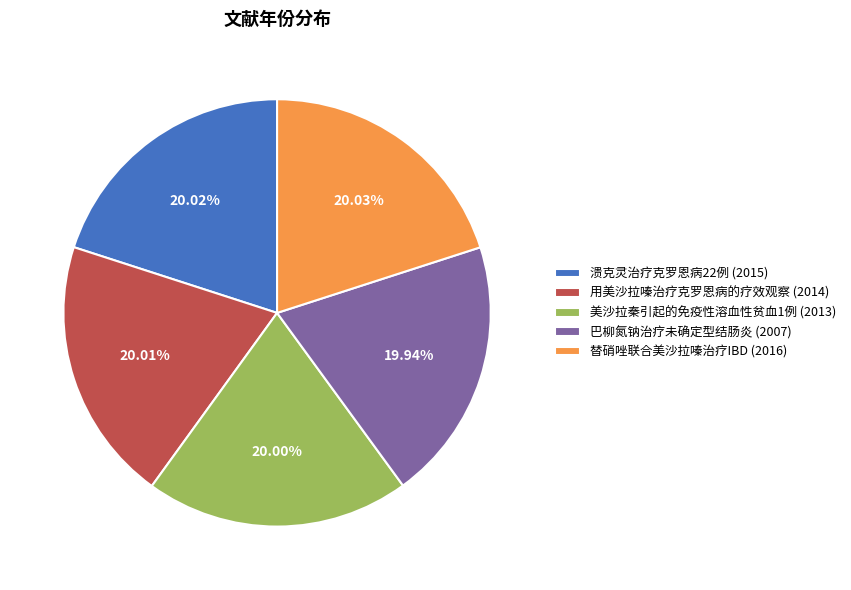

Is 溃克灵治疗克罗恩病22例 (2015) the majority of the pie?

No